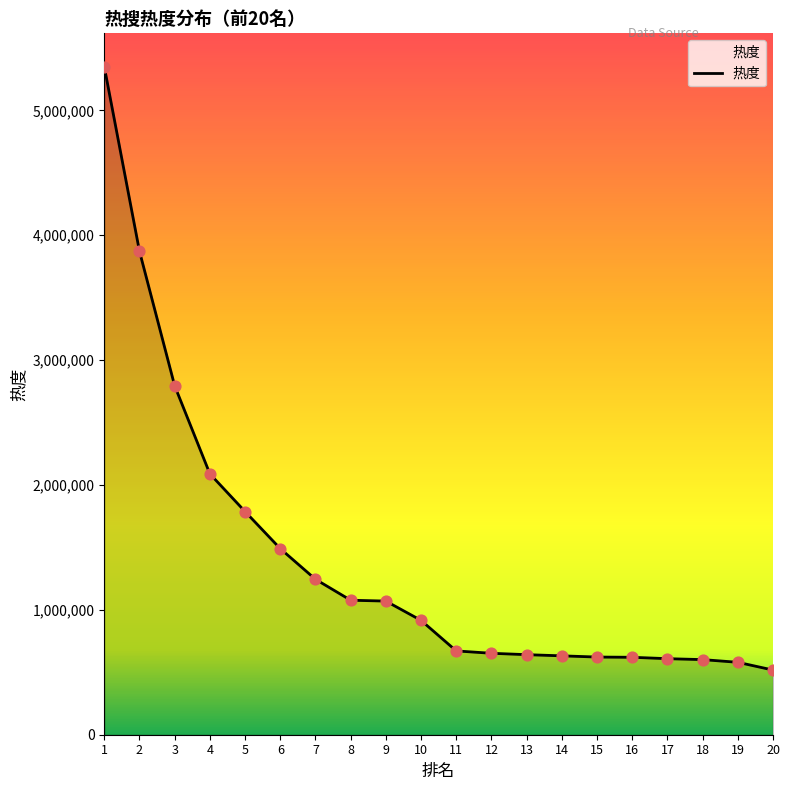

Approximately how many times larger is the value at 14 compared to 9?

0.6